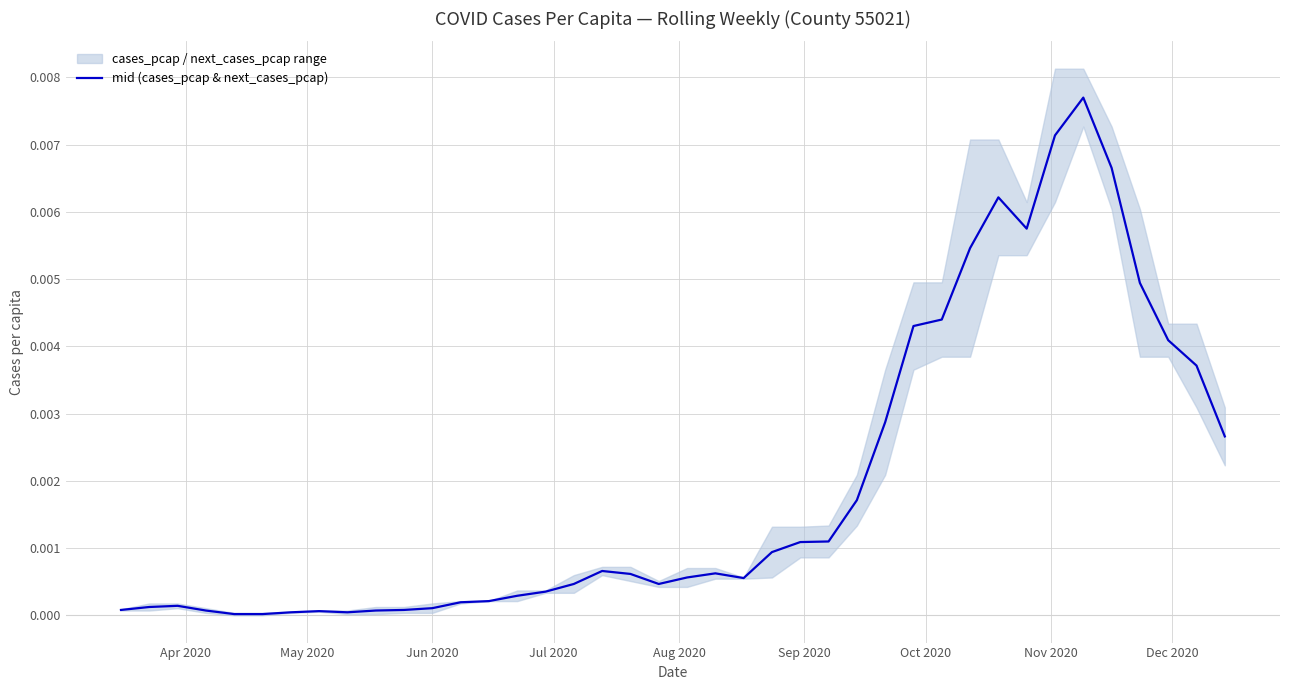

How many categories are shown in the chart?

40